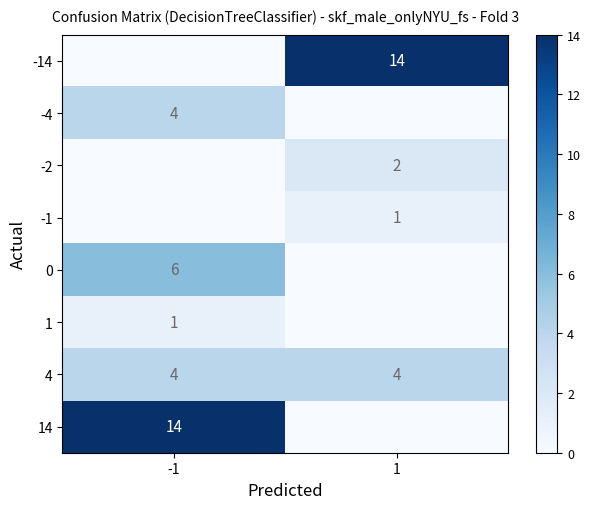

Which label corresponds to the smallest value in the chart?

-1